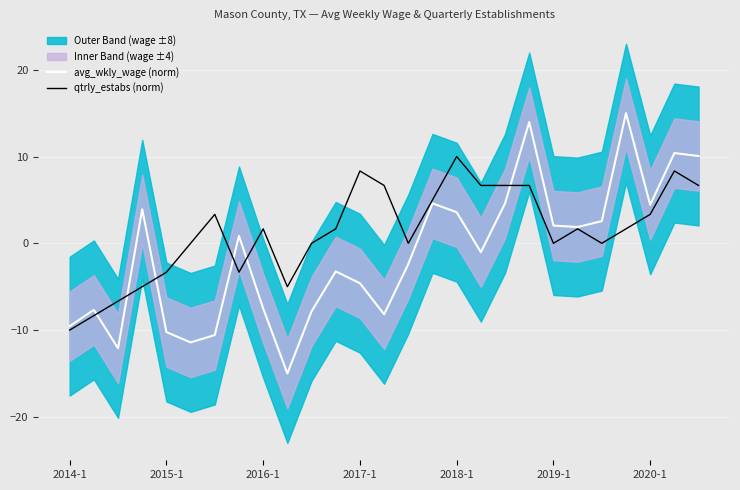

What is the minimum value for avg_wkly_wage (norm)?

-15.0